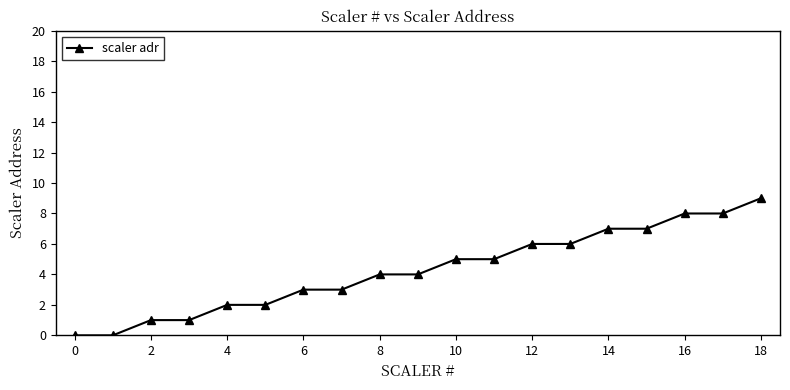

What is the difference between the maximum and minimum values?

9